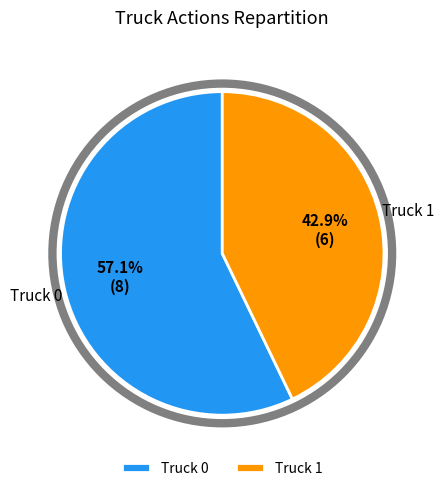

How many segments does this pie chart have?

2